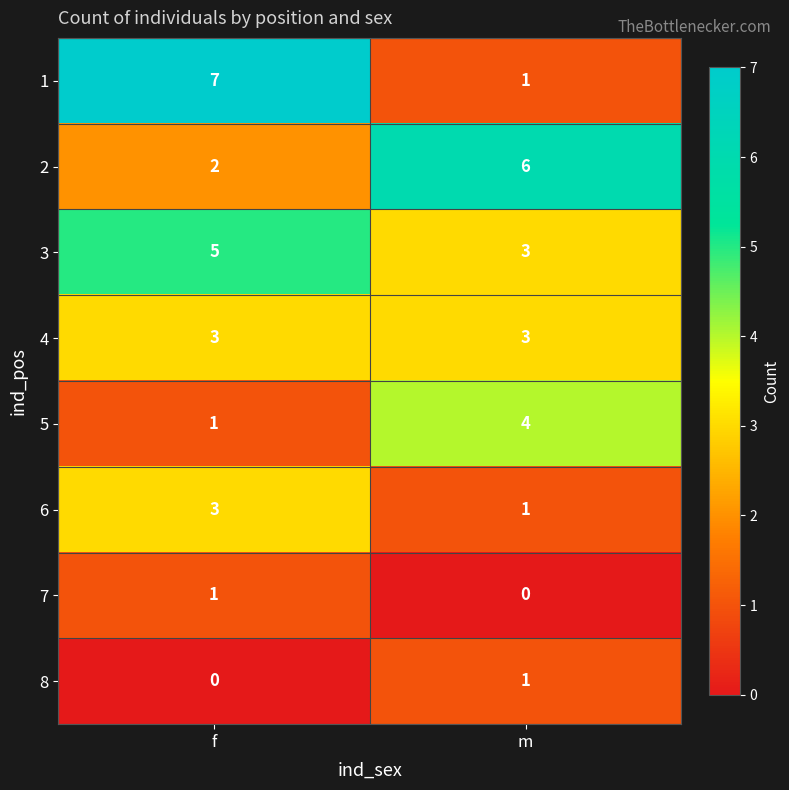

Reading left to right, list all the values displayed in this chart.

1: f=7	m=1
2: f=2	m=6
3: f=5	m=3
4: f=3	m=3
5: f=1	m=4
6: f=3	m=1
7: f=1	m=0
8: f=0	m=1